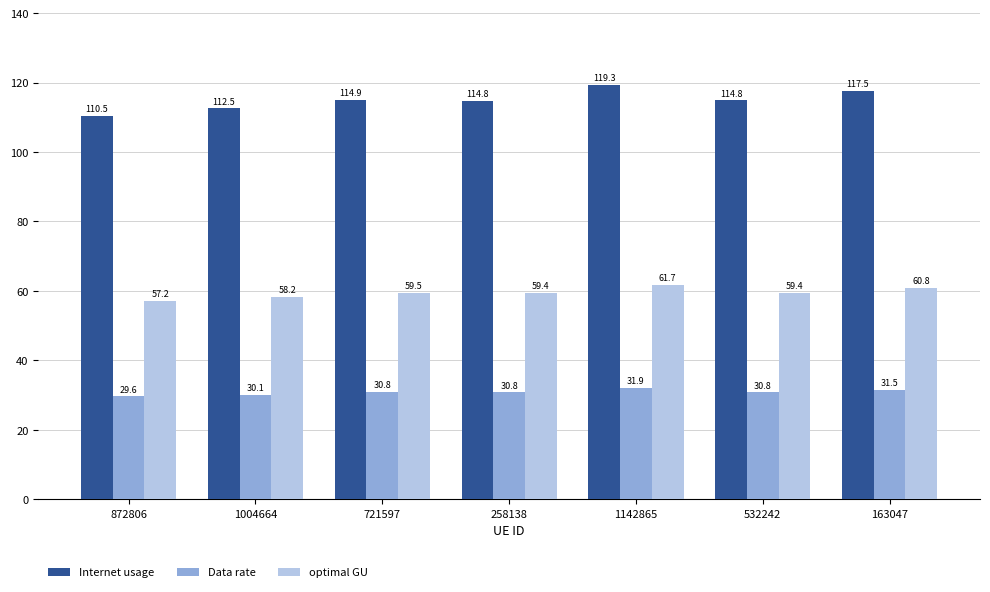

What is the difference between the maximum and minimum values in the Internet usage series?

8.8